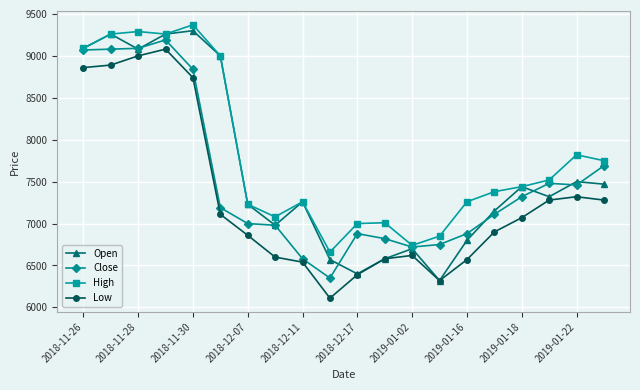

What is the sum of all Open values?

152710